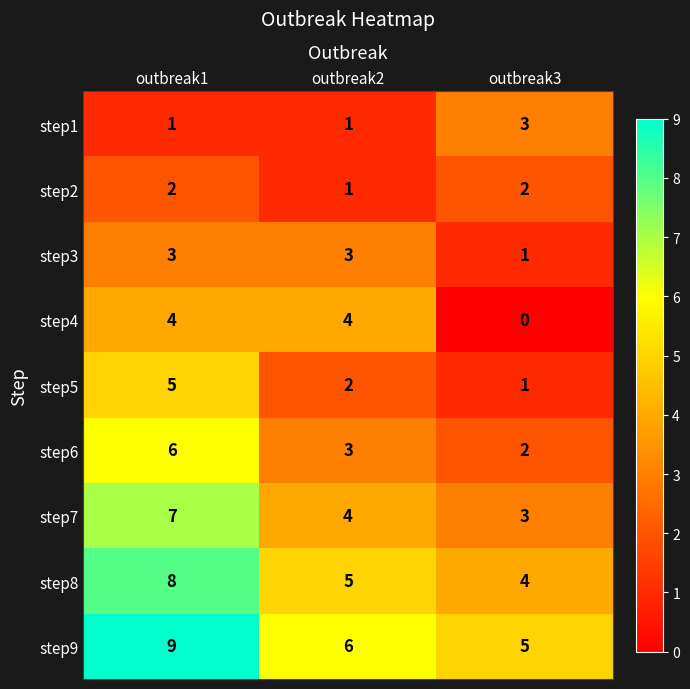

Reading right to left, extract all data points from this chart.

step1: outbreak3=3	outbreak2=1	outbreak1=1
step2: outbreak3=2	outbreak2=1	outbreak1=2
step3: outbreak3=1	outbreak2=3	outbreak1=3
step4: outbreak3=0	outbreak2=4	outbreak1=4
step5: outbreak3=1	outbreak2=2	outbreak1=5
step6: outbreak3=2	outbreak2=3	outbreak1=6
step7: outbreak3=3	outbreak2=4	outbreak1=7
step8: outbreak3=4	outbreak2=5	outbreak1=8
step9: outbreak3=5	outbreak2=6	outbreak1=9